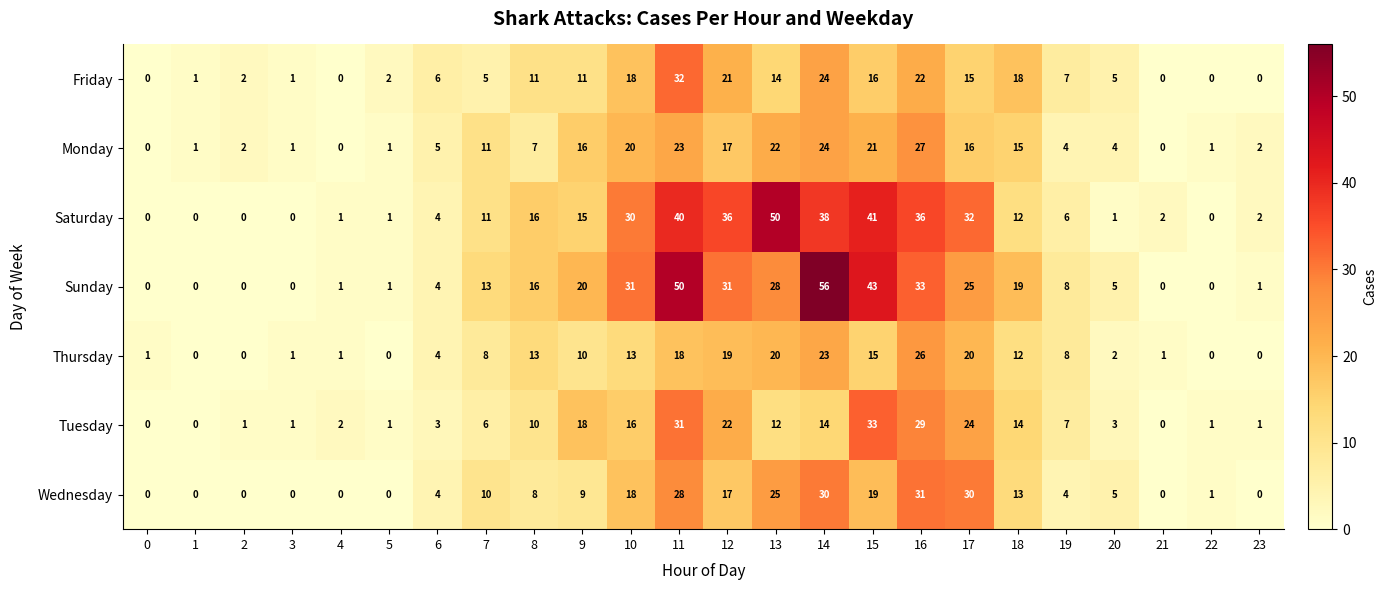

How many values in Monday are above zero?

21